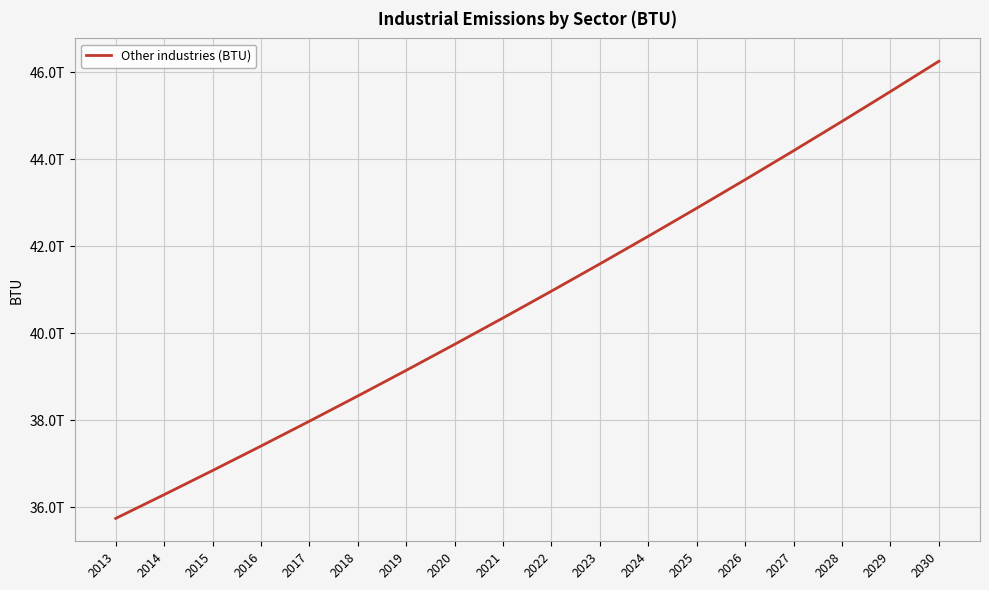

Does the chart display data point markers on the line(s)?

No